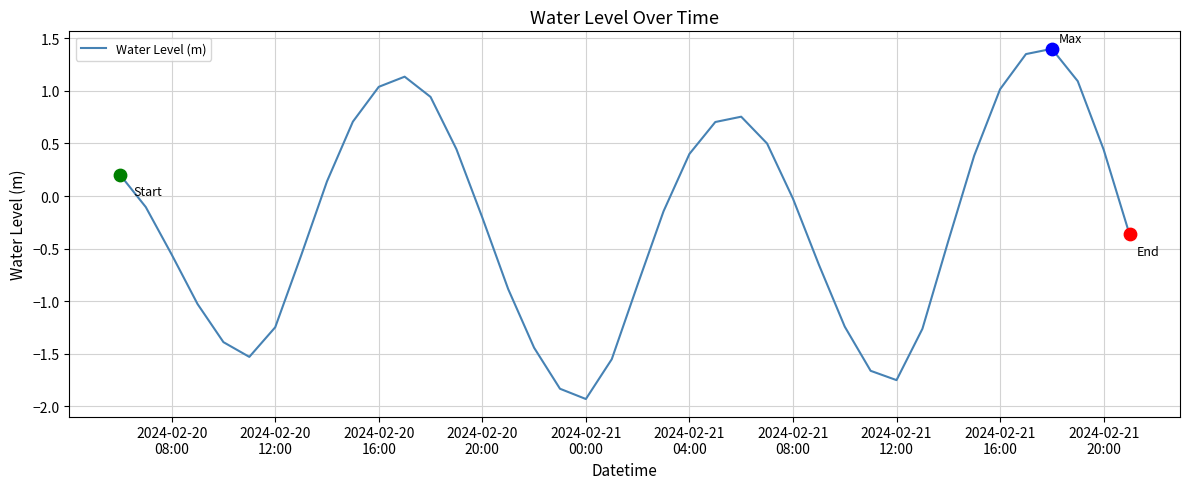

What is the greatest value displayed?

1.4